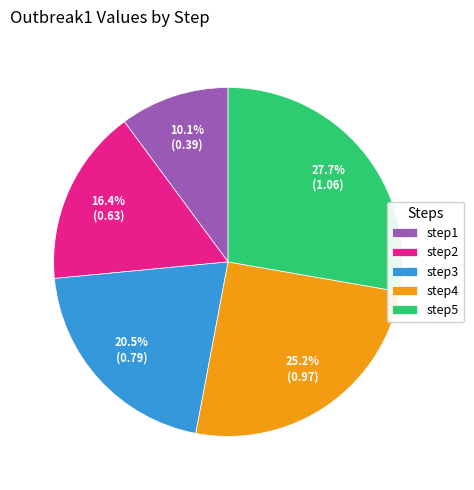

Is it true that step4 is 37% of the pie?

False